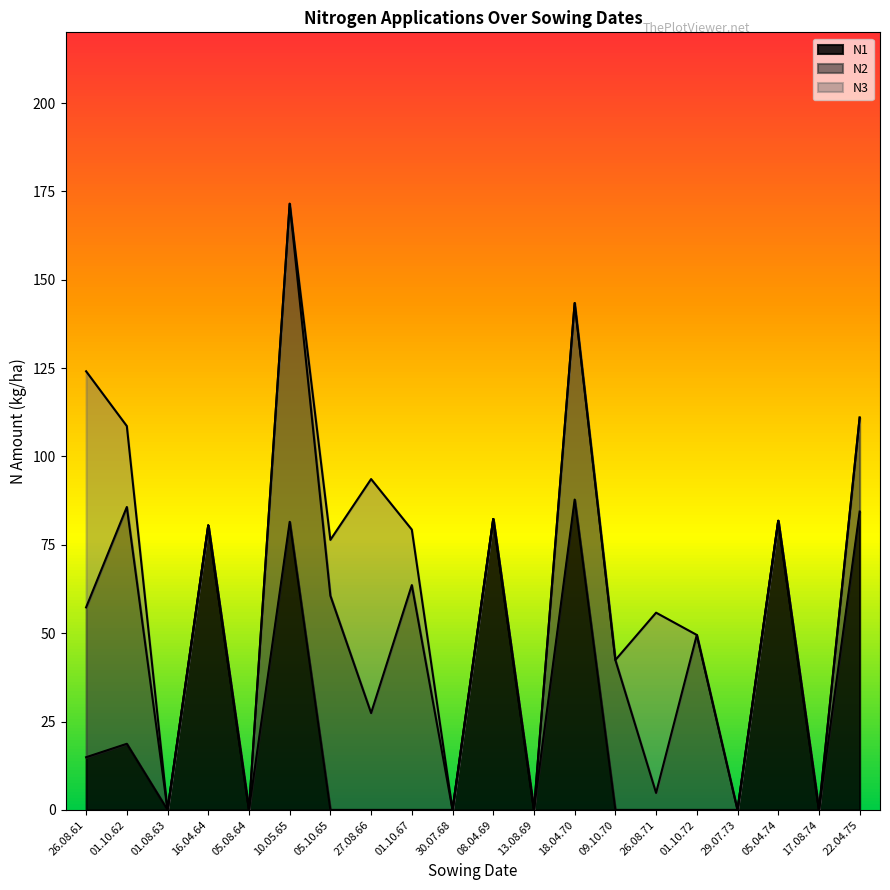

Which category has the lowest value in the N2 series?

01.08.63